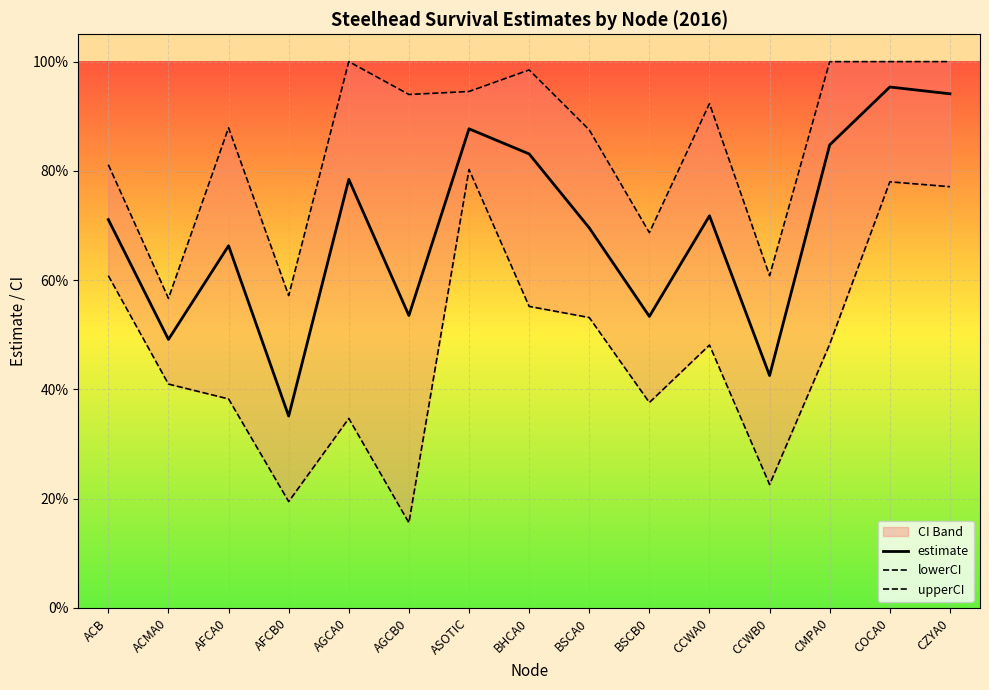

What is the maximum value for upperCI?

1.0